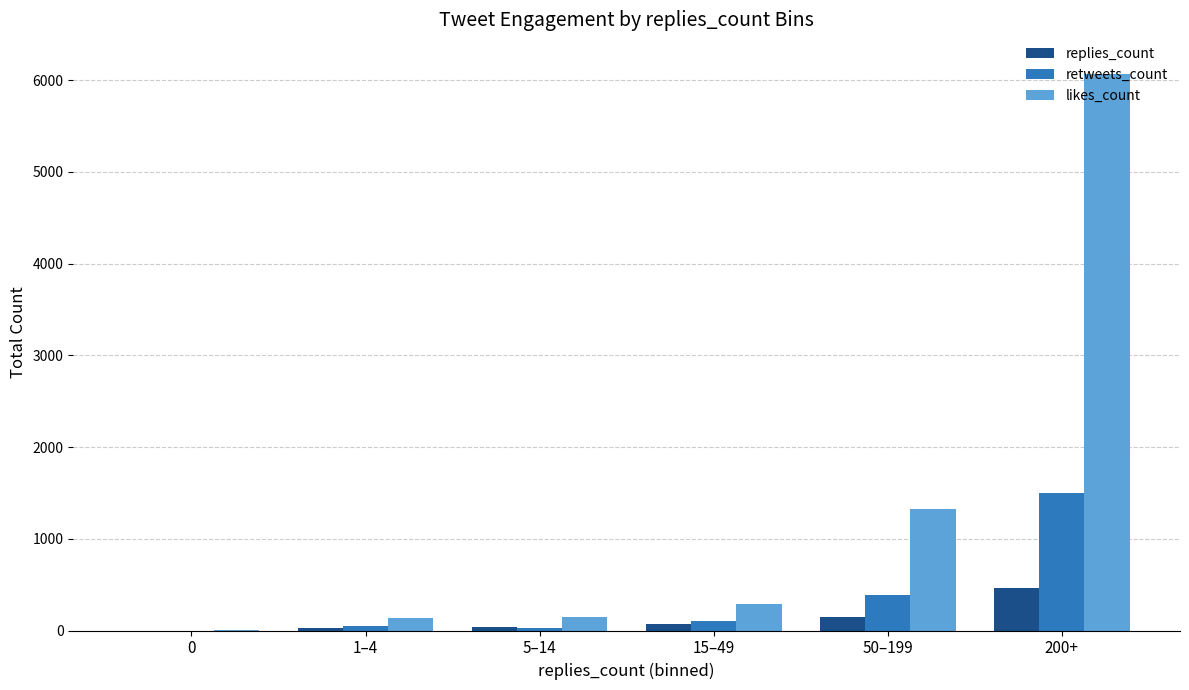

True or false: likes_count has a value of 2304 at 50–199.

False